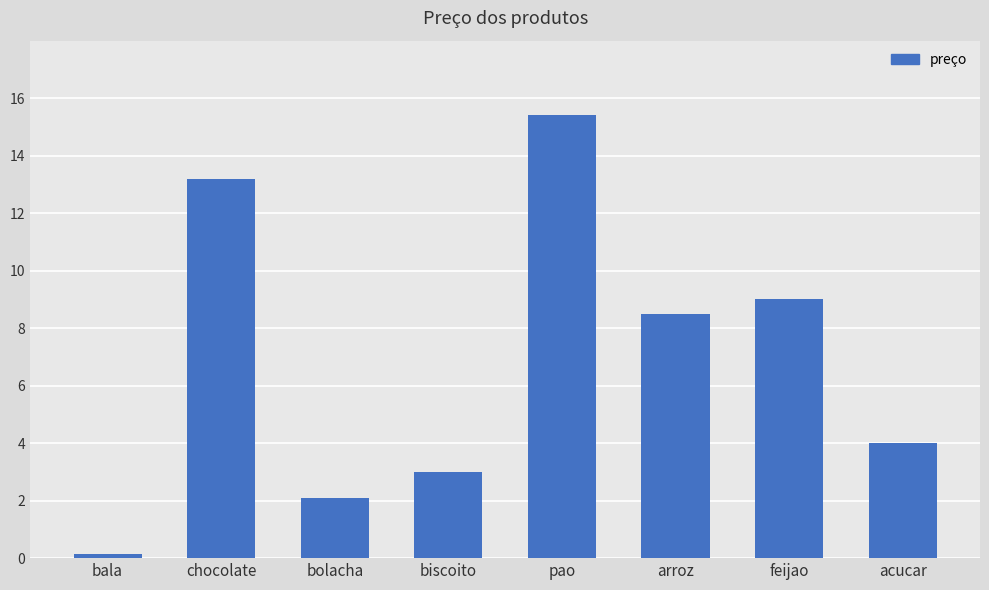

Rank the categories by value from highest to lowest.

pao, chocolate, feijao, arroz, acucar, biscoito, bolacha, bala